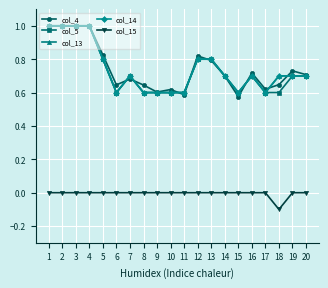

Is this an area chart (filled region under the line)?

No